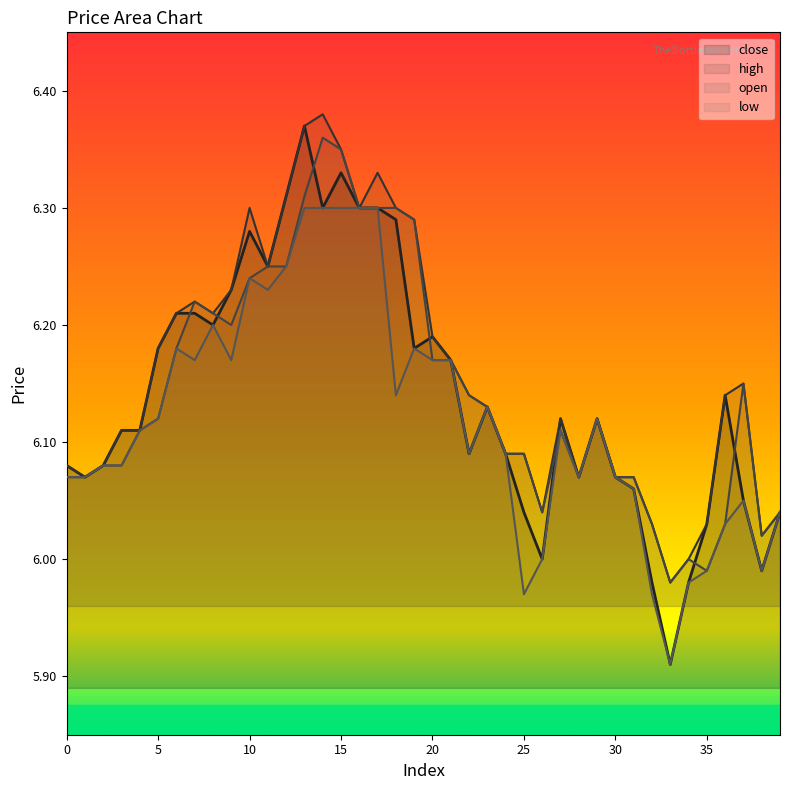

How many lines are shown in the chart?

4